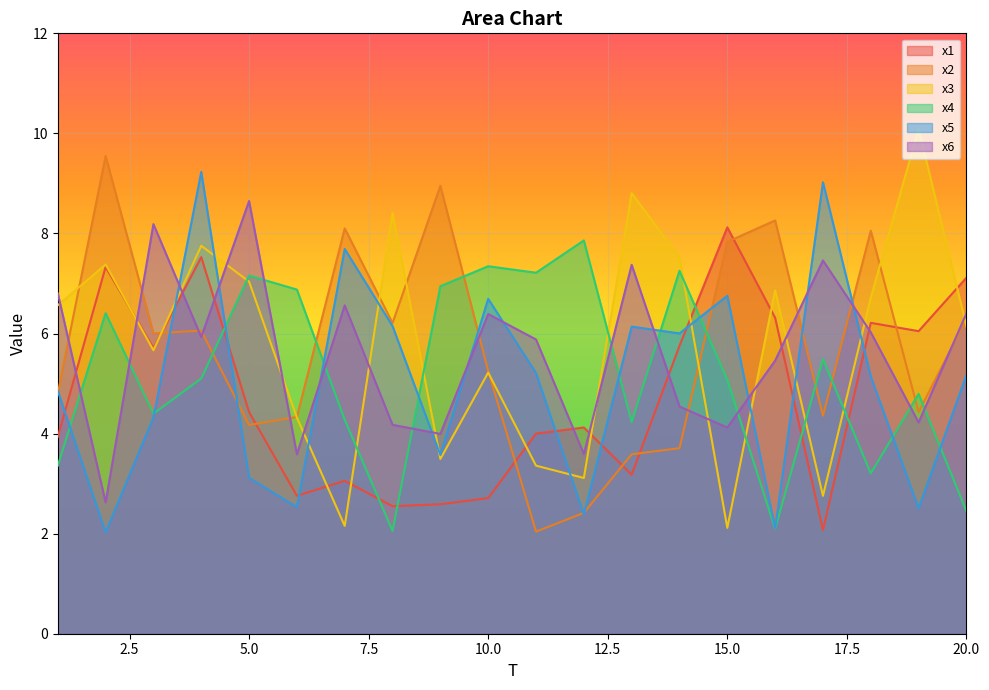

What is the difference between the maximum and second lowest values in the x3 series?

7.9